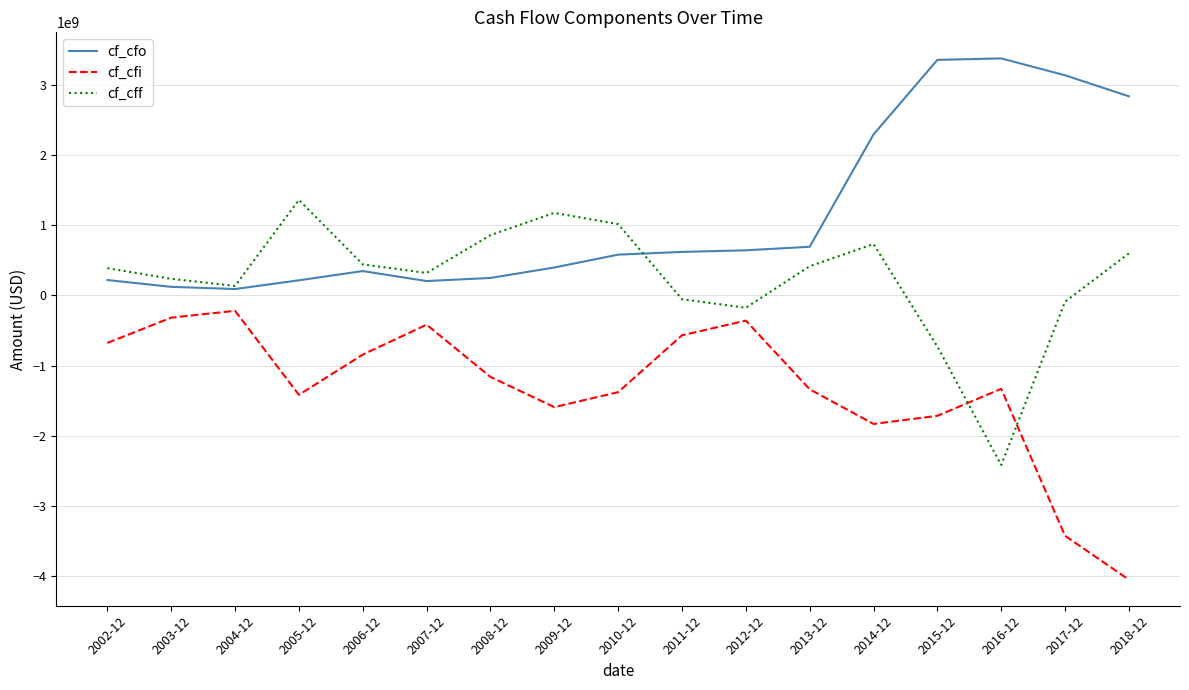

What is the minimum value shown in the chart?

-4052610000